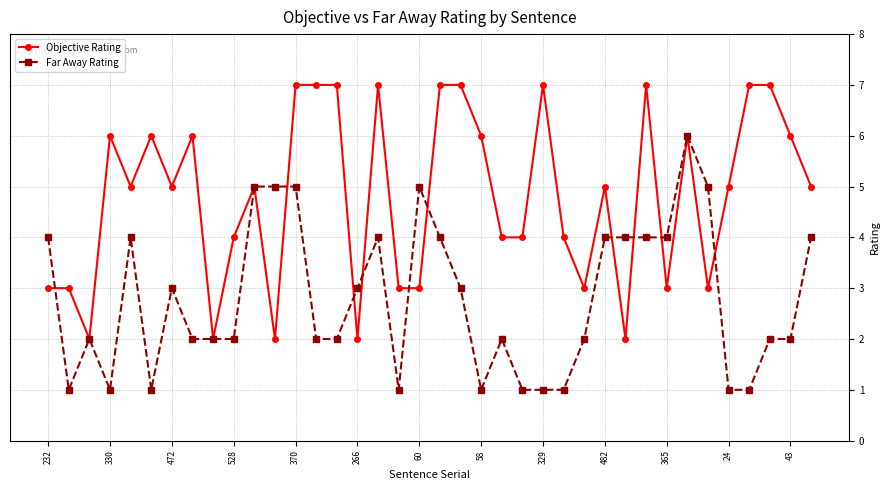

Rank the series by their maximum value, from lowest to highest.

Far Away Rating, Objective Rating